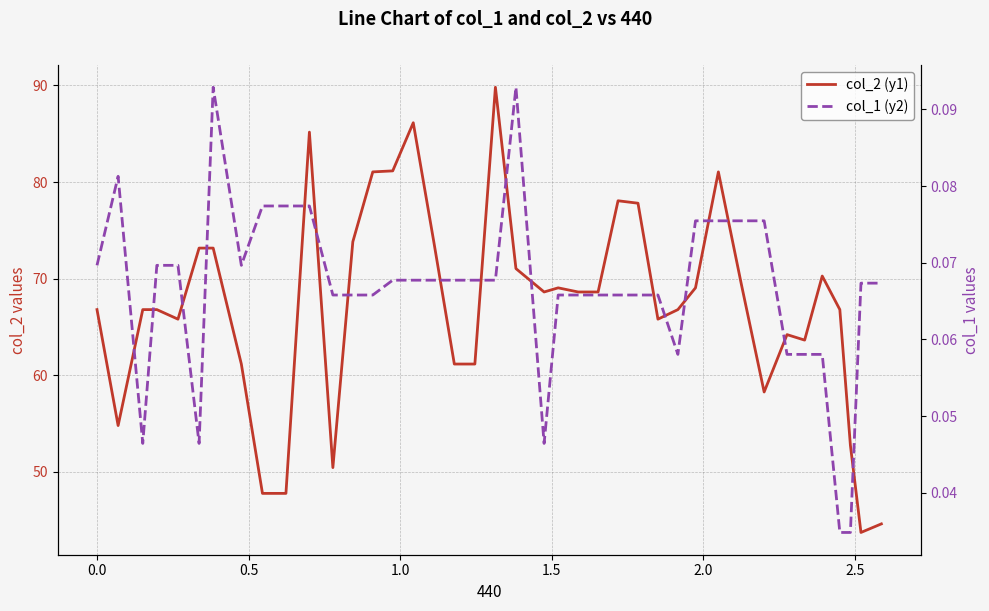

True or false: col_1 (y2) and col_2 (y1) cross at least once.

False